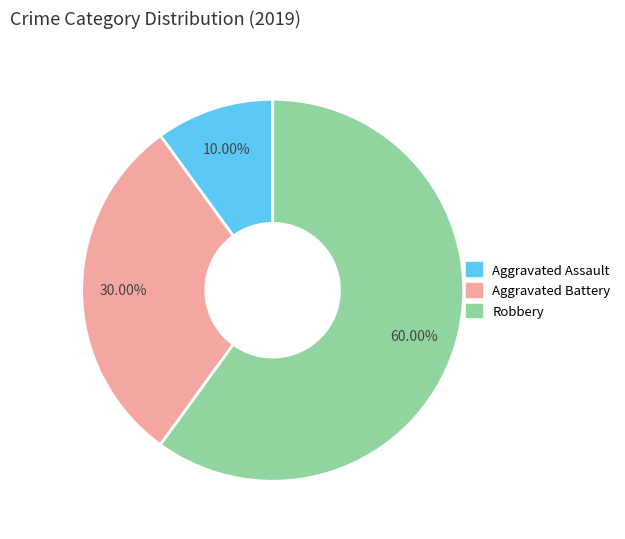

True or false: Aggravated Battery accounts for 30% of the total.

True